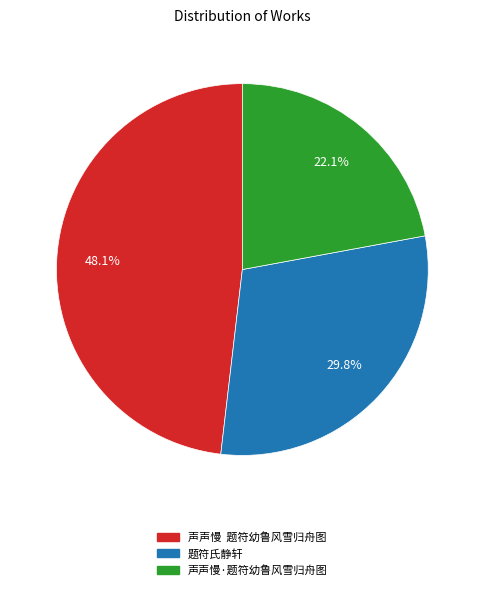

How much of the chart is everything except 声声慢·题符幼鲁风雪归舟图?

77.9%